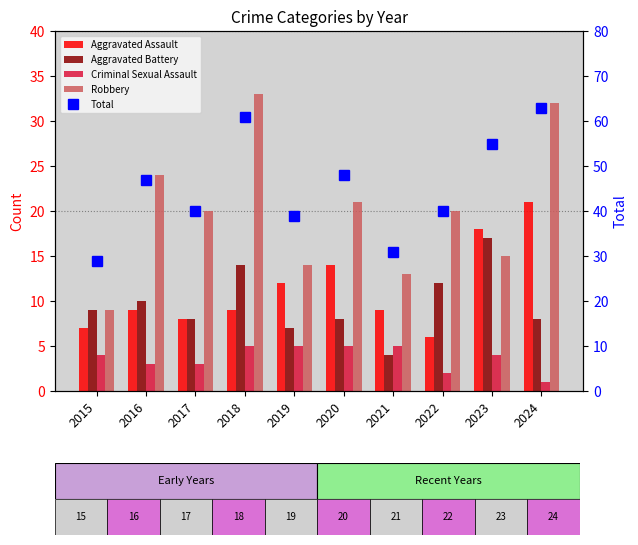

Reading left to right, transcribe all the data shown in this chart.

Aggravated Assault: 2015=7	2016=9	2017=8	2018=9	2019=12	2020=14	2021=9	2022=6	2023=18	2024=21
Aggravated Battery: 2015=9	2016=10	2017=8	2018=14	2019=7	2020=8	2021=4	2022=12	2023=17	2024=8
Criminal Sexual Assault: 2015=4	2016=3	2017=3	2018=5	2019=5	2020=5	2021=5	2022=2	2023=4	2024=1
Robbery: 2015=9	2016=24	2017=20	2018=33	2019=14	2020=21	2021=13	2022=20	2023=15	2024=32
Total: 2015=29	2016=47	2017=40	2018=61	2019=39	2020=48	2021=31	2022=40	2023=55	2024=63